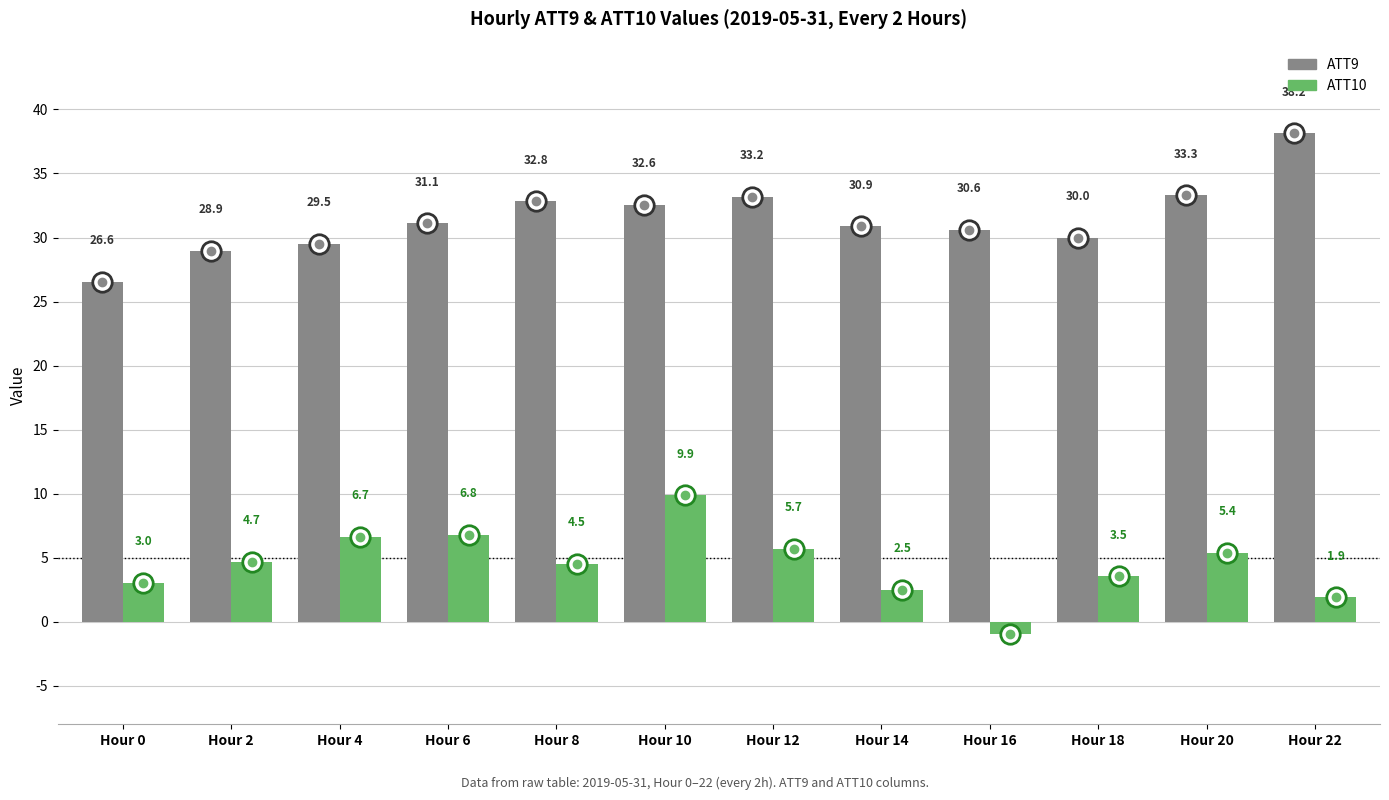

The ATT10 series shows 4.0 at Hour 12. True or false?

False